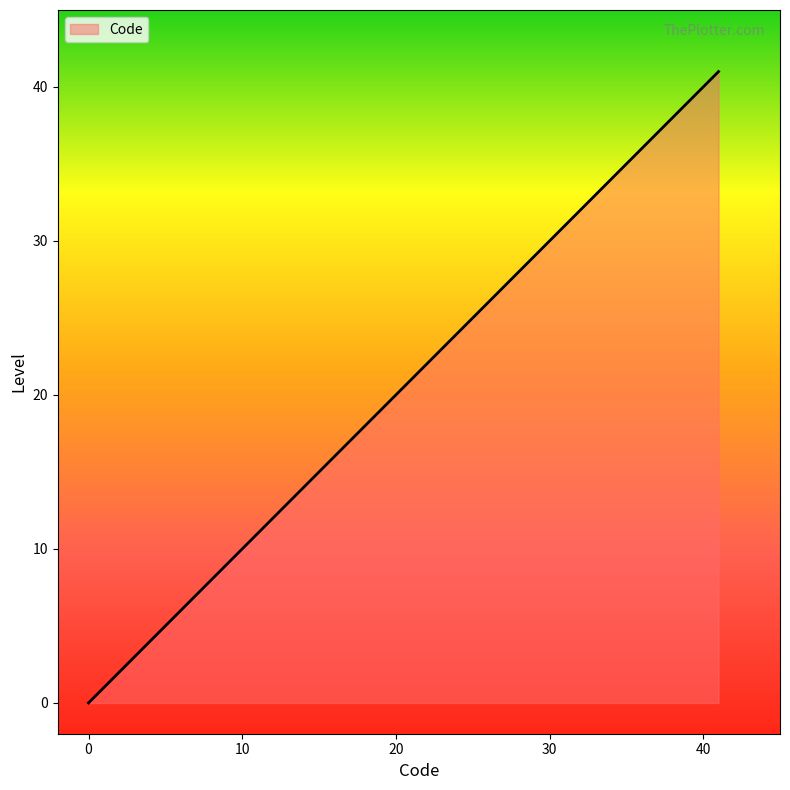

Does the chart have visible grid lines?

No